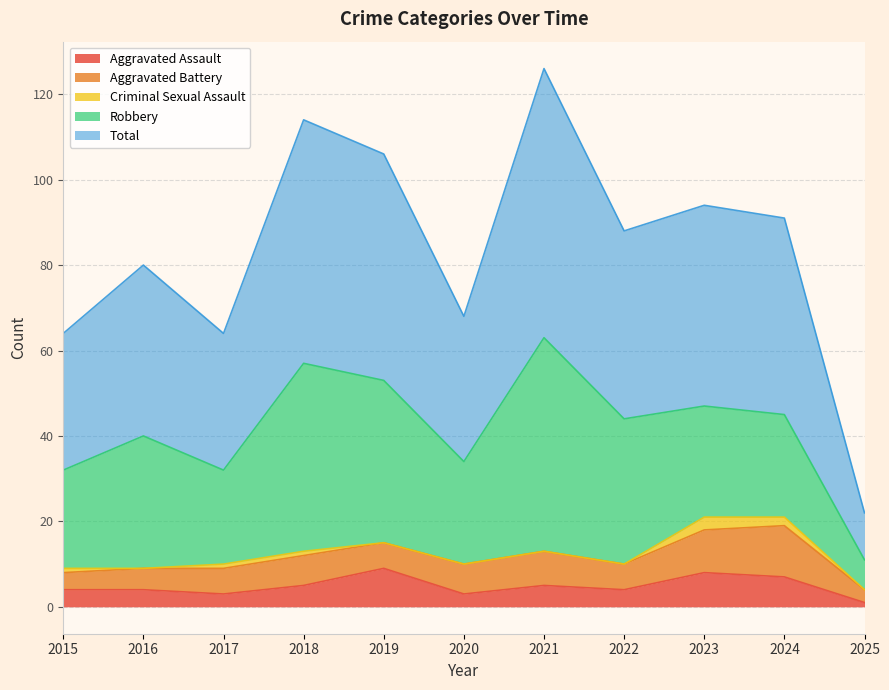

How many distinct data groups are displayed?

5